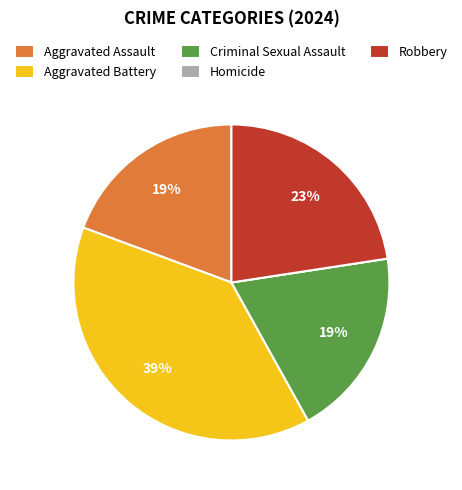

True or false: Aggravated Assault accounts for 19% of the total.

True